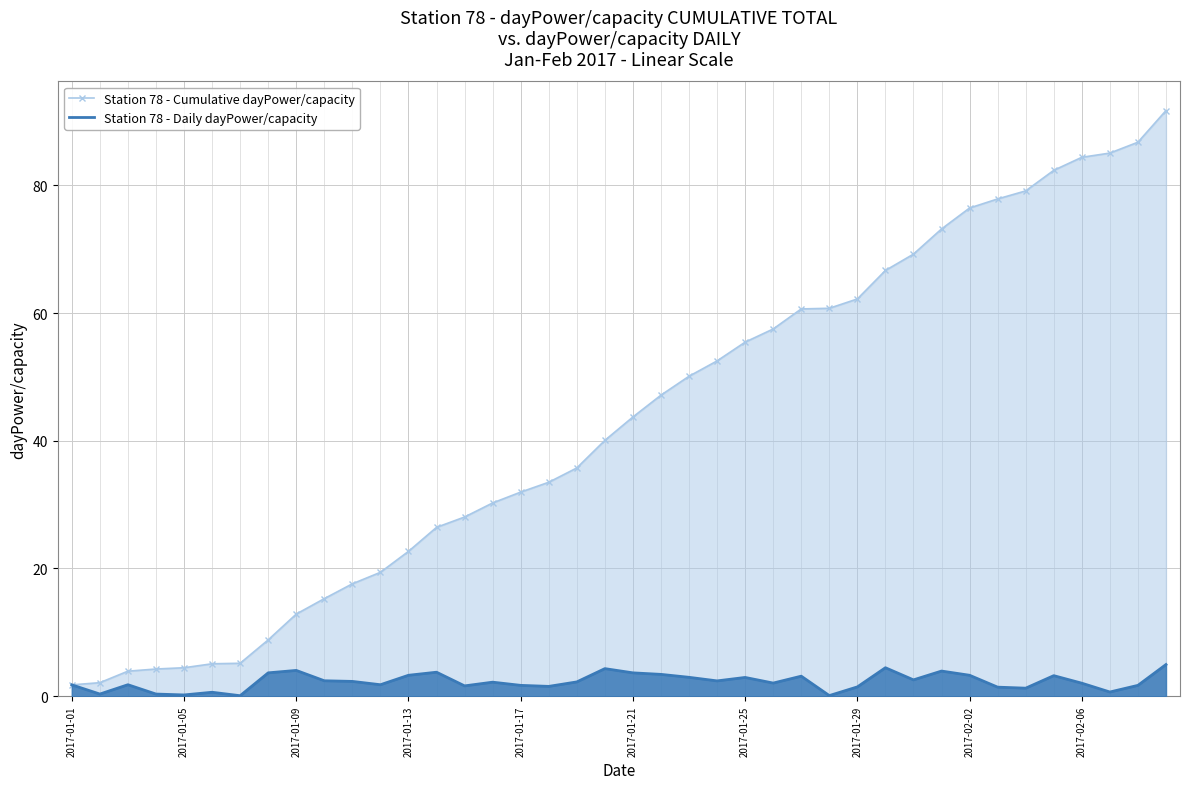

True or false: Station 78 - Cumulative dayPower/capacity has a value of 91.7 at 39.

True